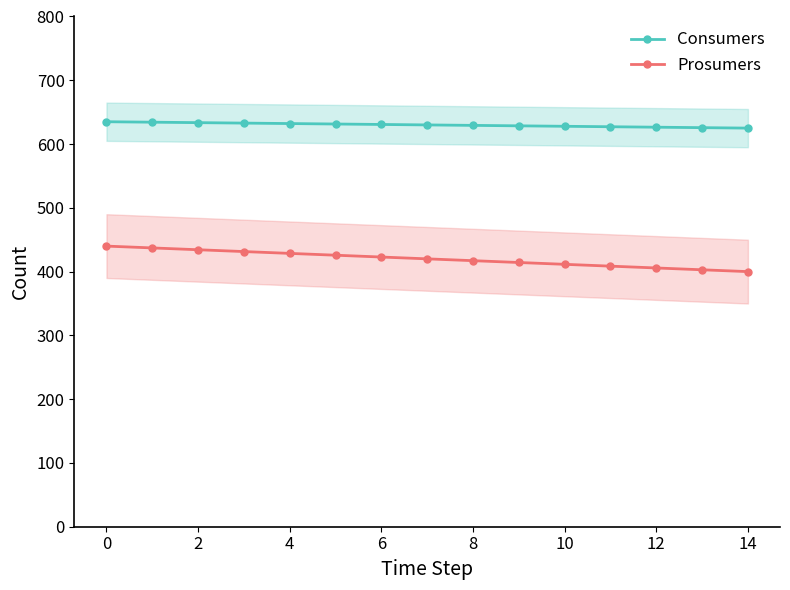

What is the difference between the maximum and second lowest values in the Prosumers series?

37.1